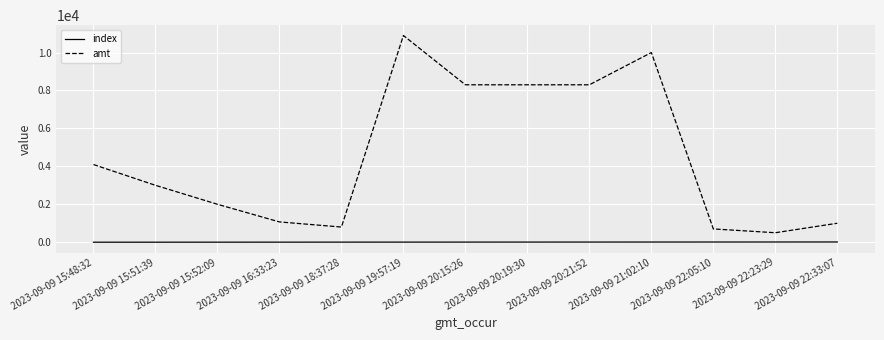

What is the approximate value of amt at 2023-09-09 15:52:09, to the nearest 50?

2000